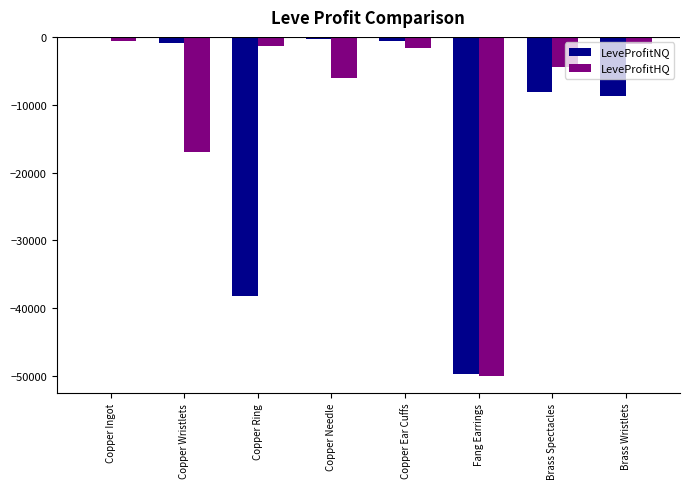

Count the number of data series in this chart.

2